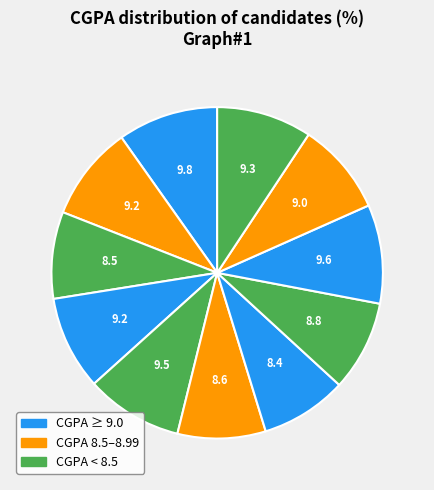

Count the number of slices in the pie.

11